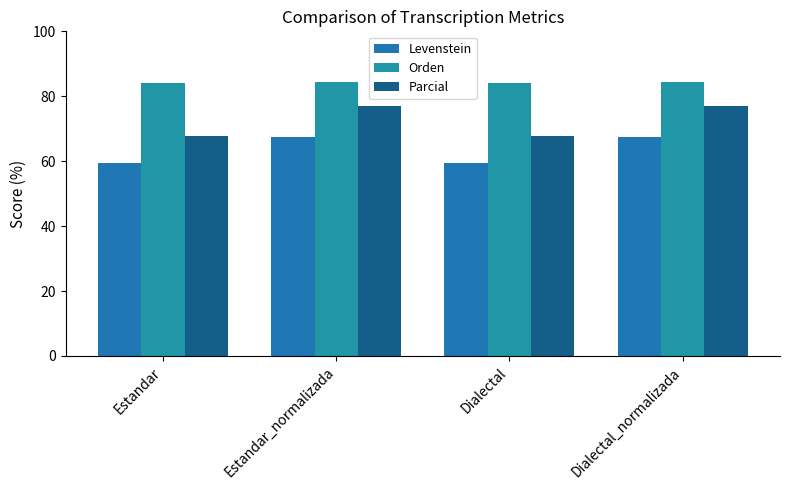

How many bars are there in each group?

3